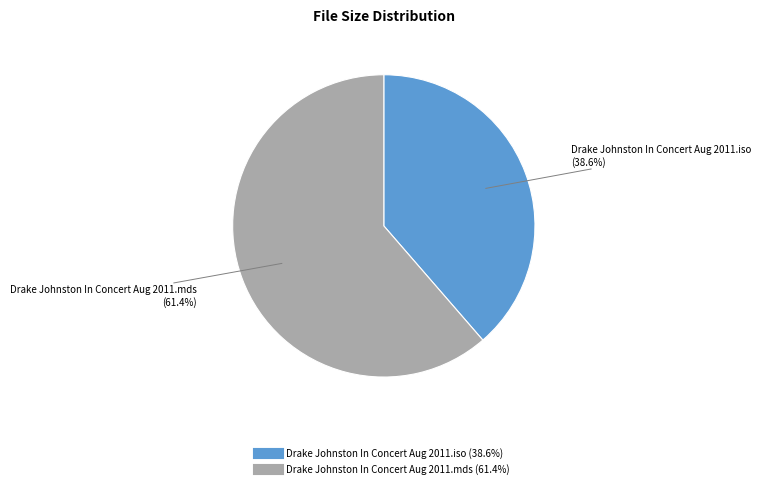

To the nearest percent, what portion does Drake Johnston In Concert Aug 2011.iso represent?

39%